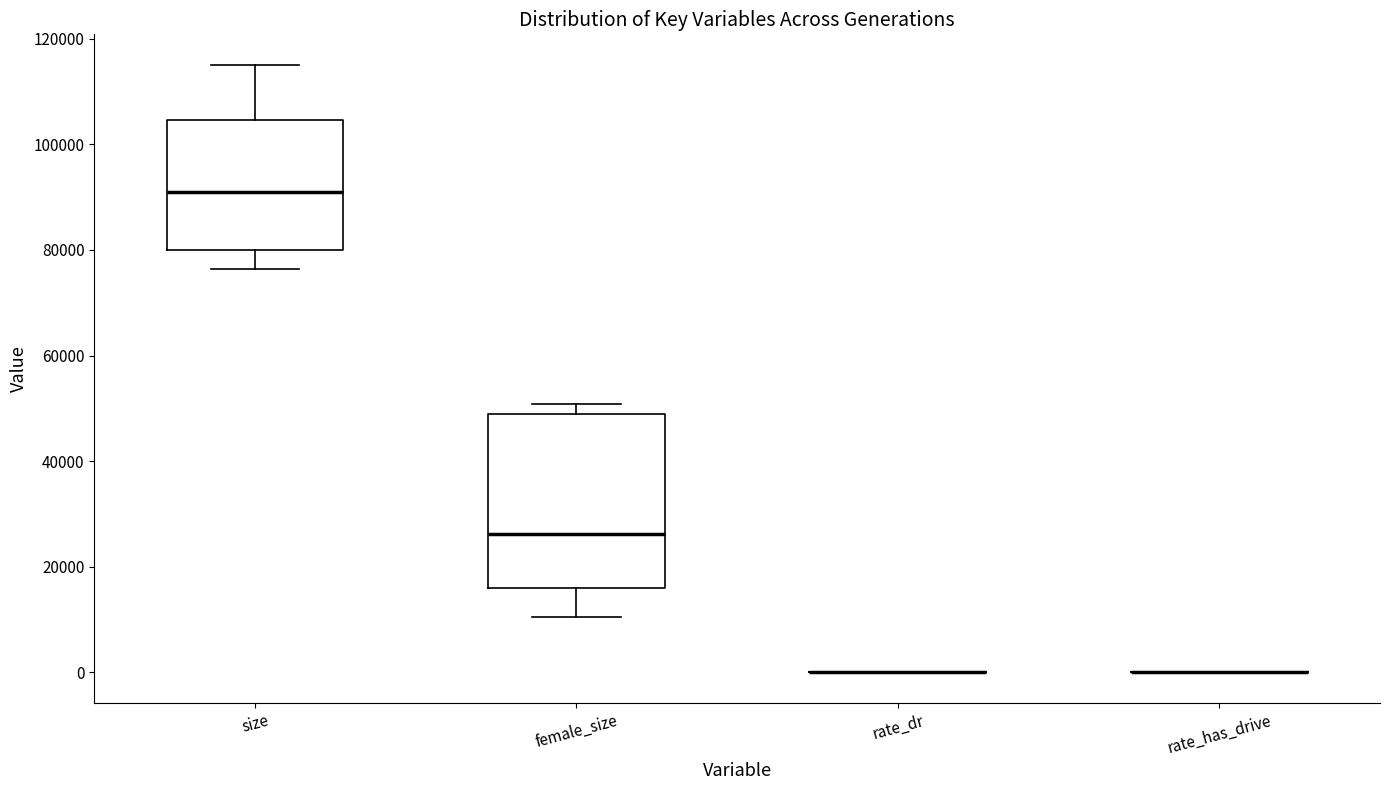

Comparing the boxes themselves (not the whiskers), which one is the tallest?

female_size